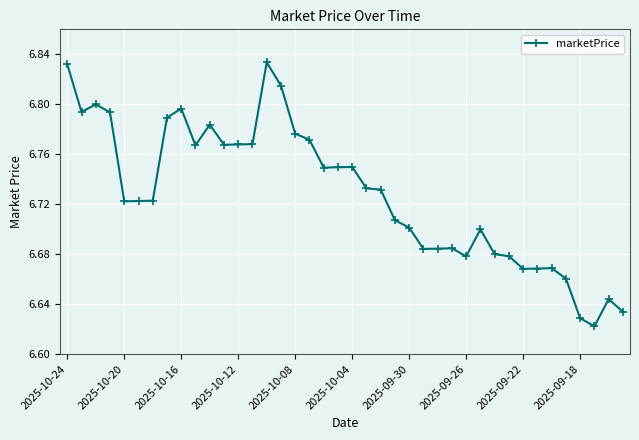

What is the sum of all values?

269.1